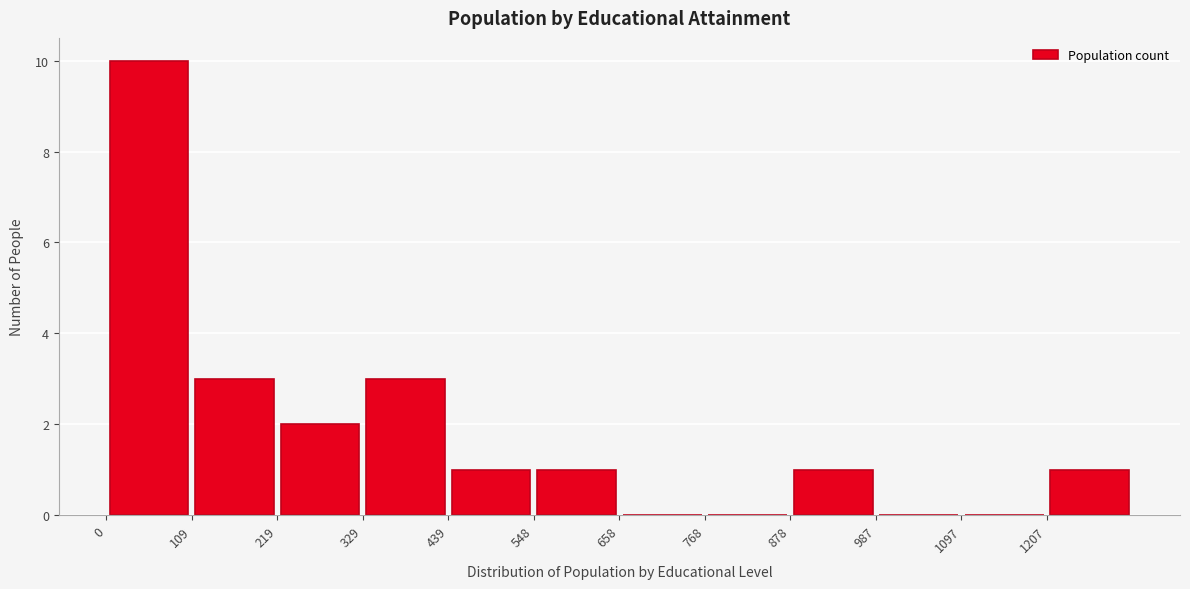

Reading left to right, list every bar in this chart as the range it spans on the x-axis followed by its height. Neither the bar edges nor the heights are printed on the chart, so give them approximately, as read against the axes.

0 to 100: 10
100 to 220: 3
220 to 320: 2
320 to 440: 3
440 to 540: 1
540 to 660: 1
660 to 760: 0
760 to 880: 0
880 to 980: 1
980 to 1100: 0
1100 to 1200: 0
1200 to 1320: 1